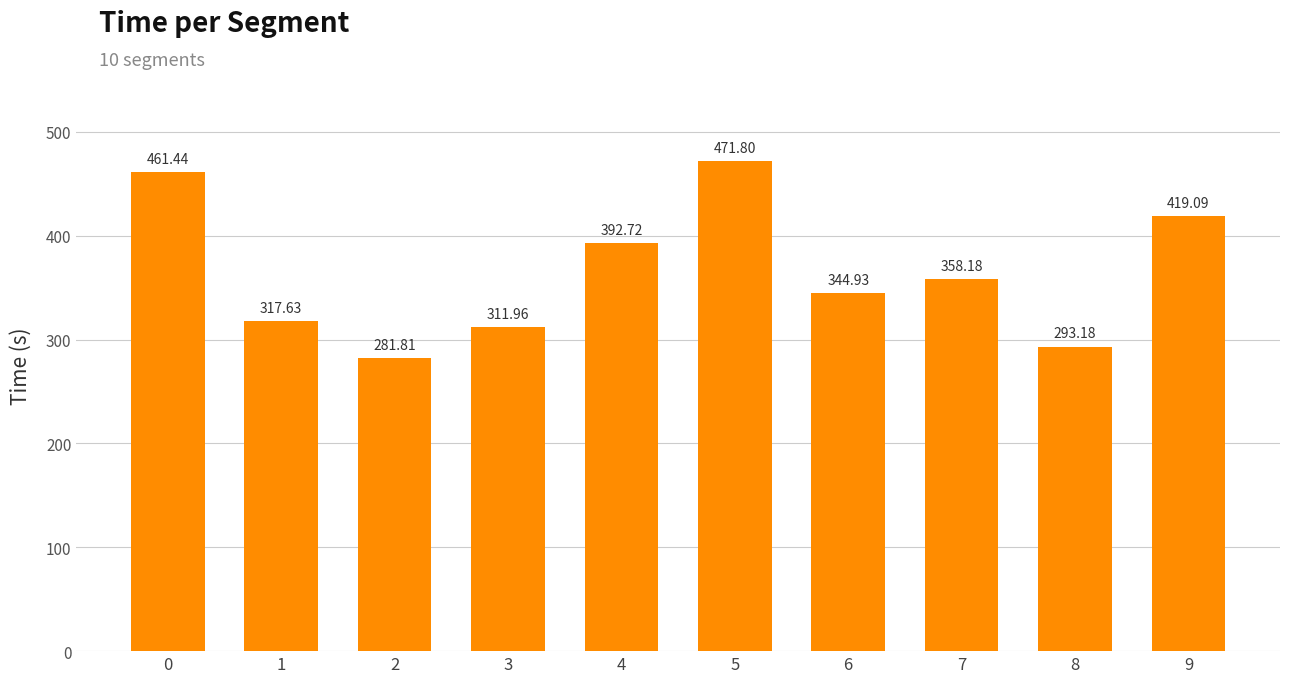

What value does the data have at 8?

293.2